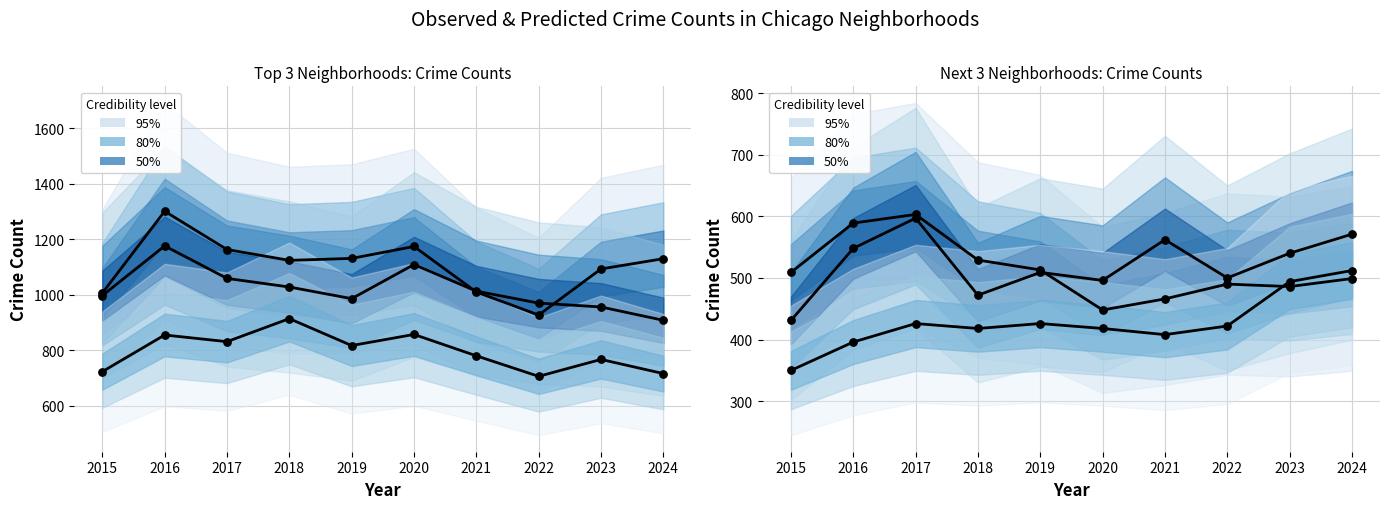

Which series contains the lowest Y value?

Chatham